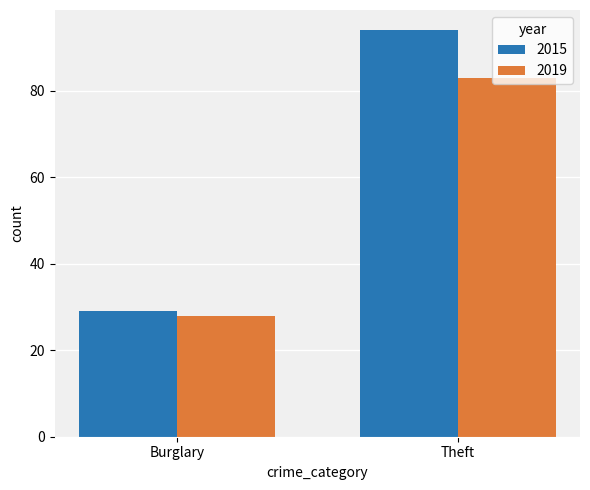

Read the 2019 value at Theft, to the nearest 10.

80